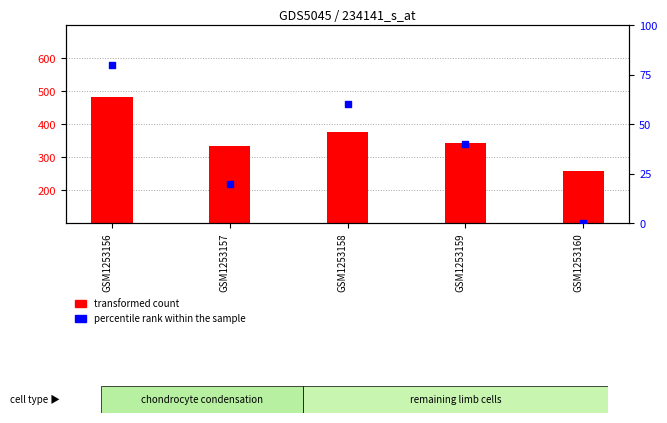

What is the total value across all series at GSM1253156?

561.0